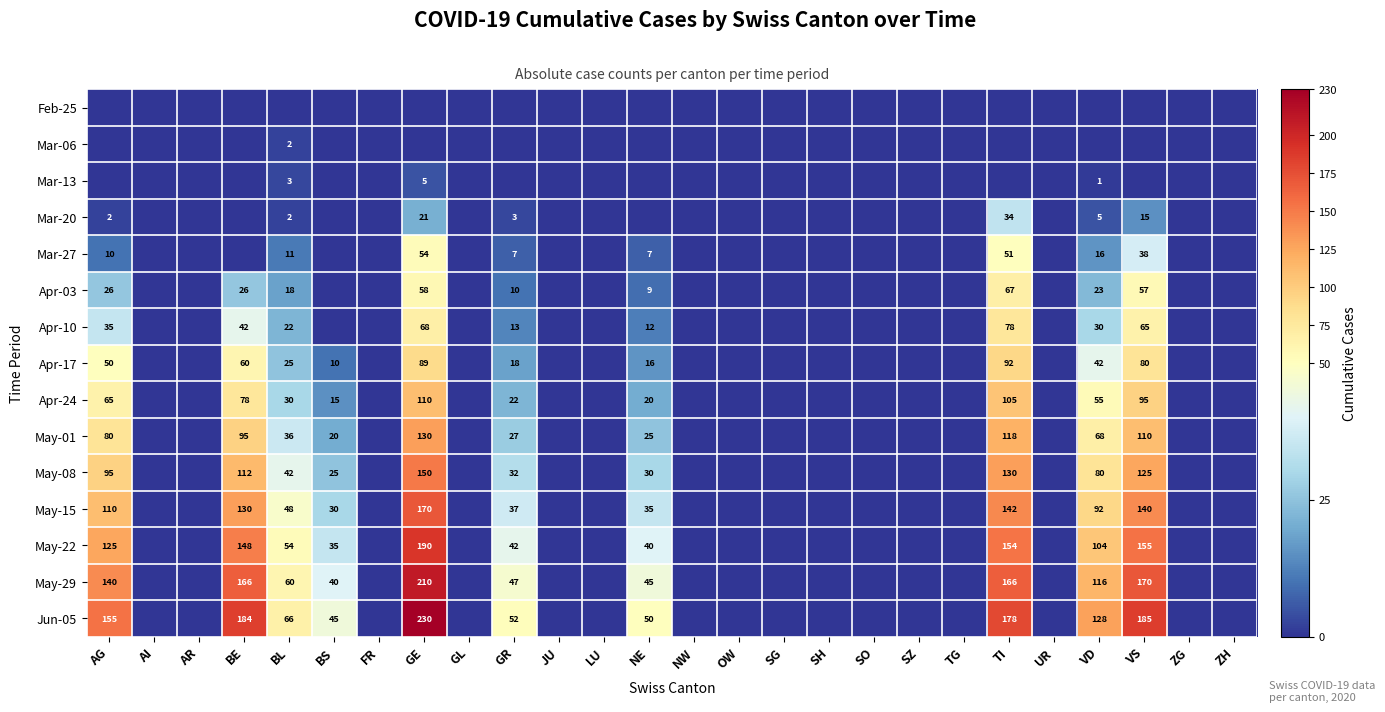

Between ZH and UR, which is larger?

ZH